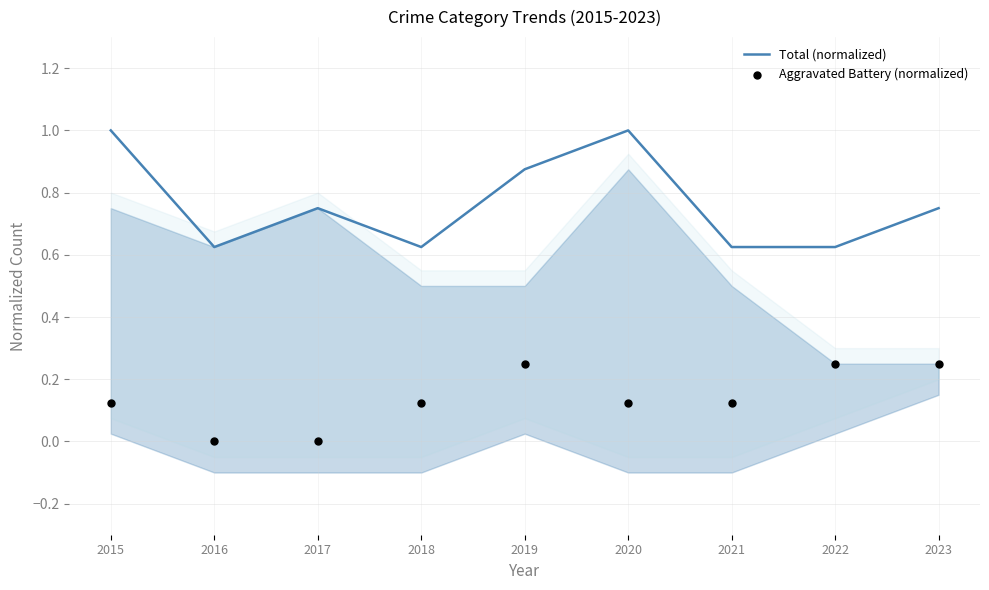

Which series has the widest spread of Y values?

Total (normalized)